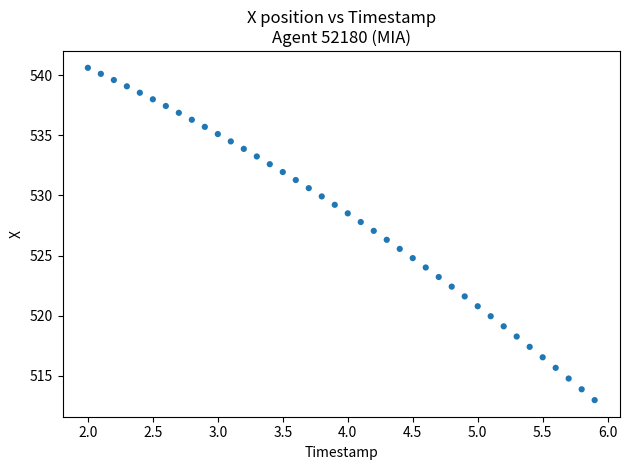

What is the range of Y values (max minus min)?

27.6